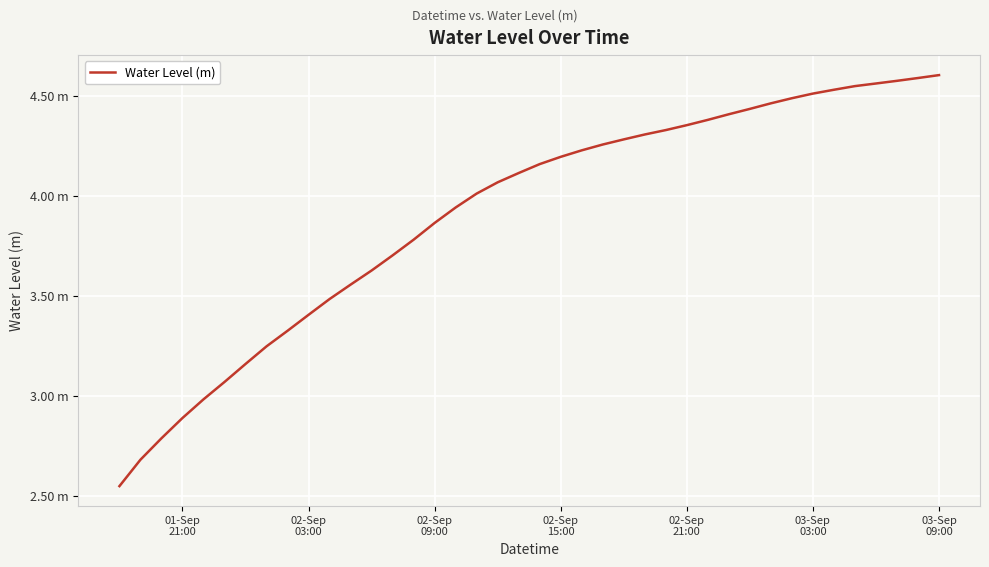

What is the value of the 1st point from the left?

2.6